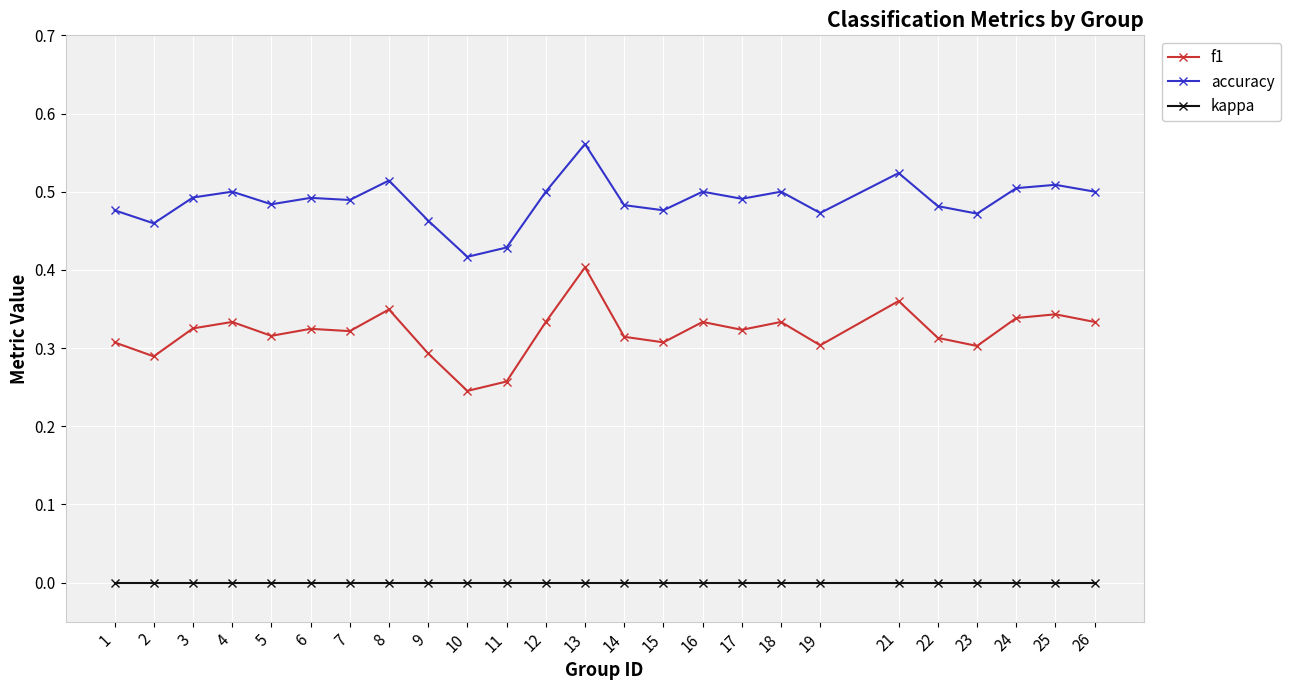

Count the accuracy values in the range 0 to 1.

25